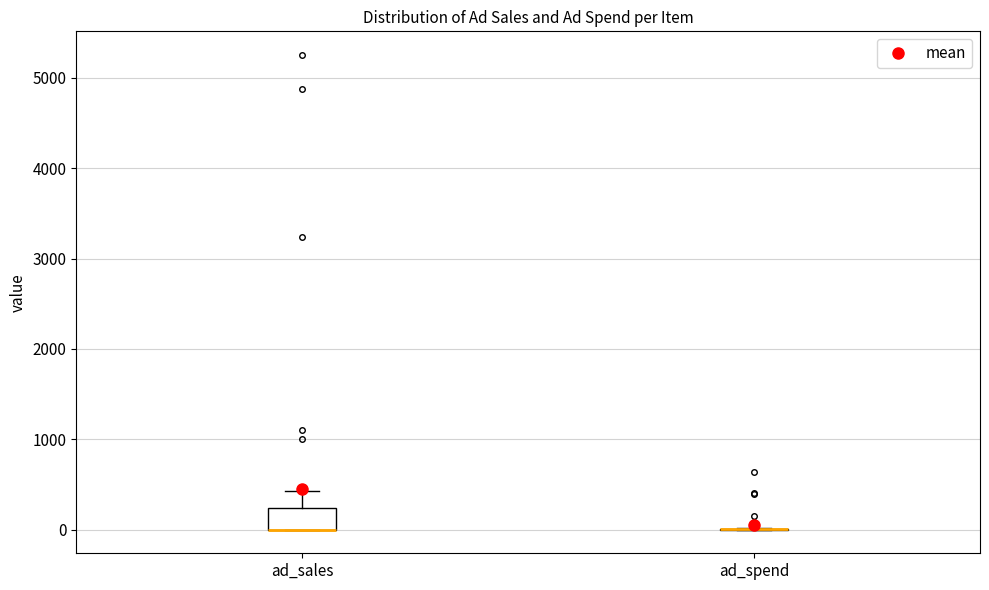

Which box is the tallest, from its lower edge to its upper edge?

ad_sales